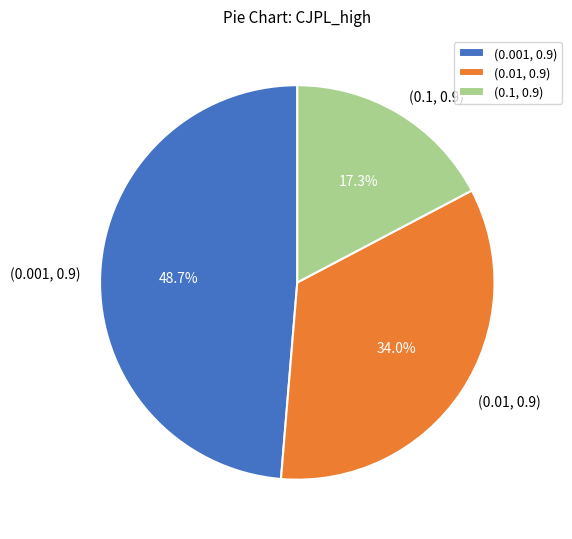

What percentage do (0.1, 0.9) and (0.01, 0.9) together represent?

51.3%